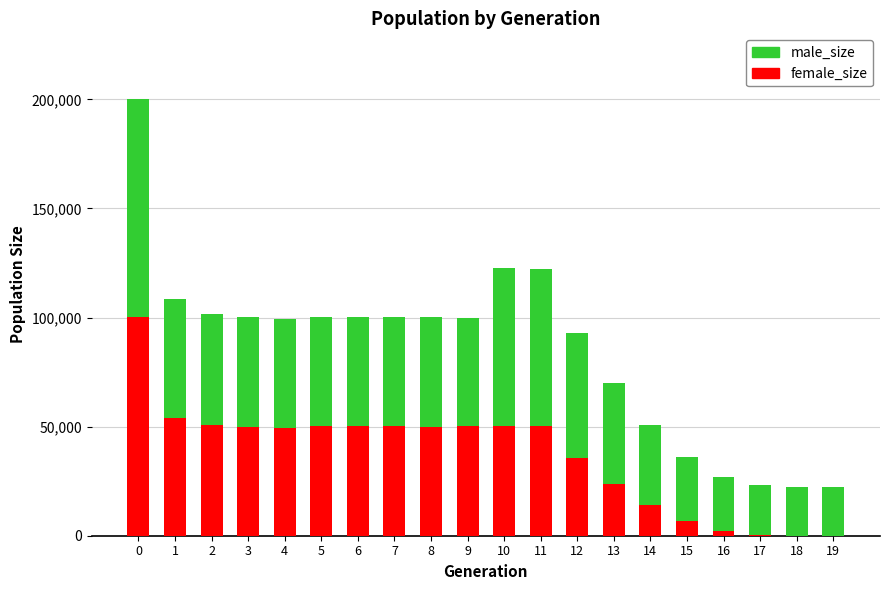

Does the chart contain stacked bars?

Yes